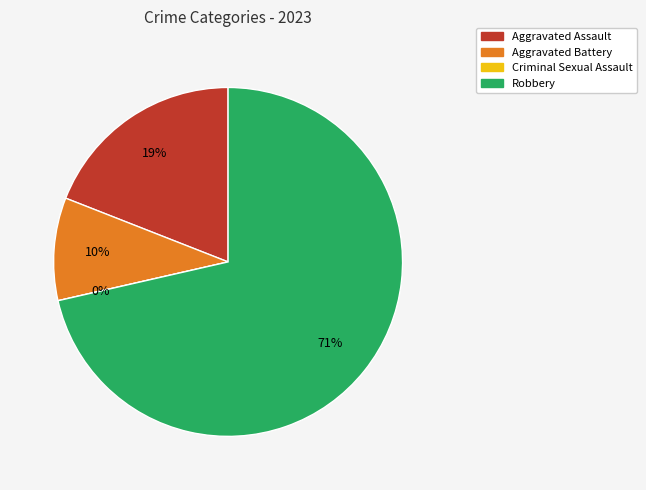

To the nearest percent, what is the difference between the Aggravated Assault and Criminal Sexual Assault slice percentages?

19%